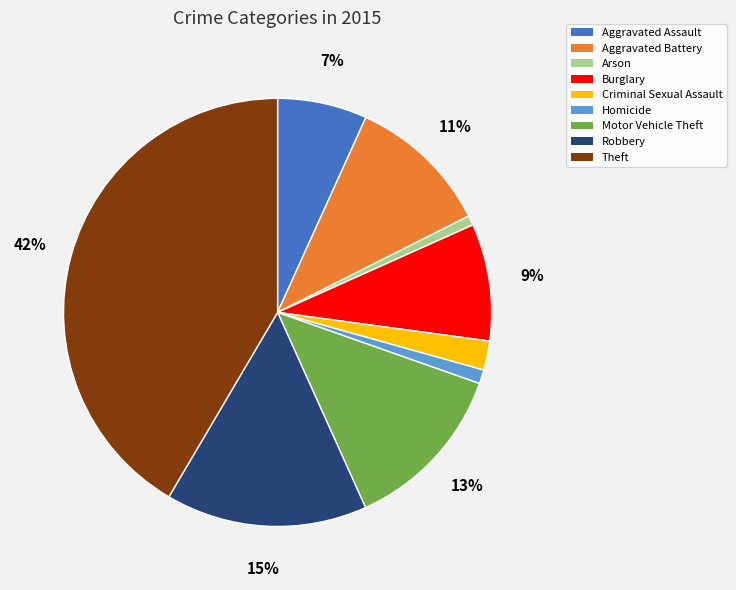

What is the largest slice in the pie chart?

Theft